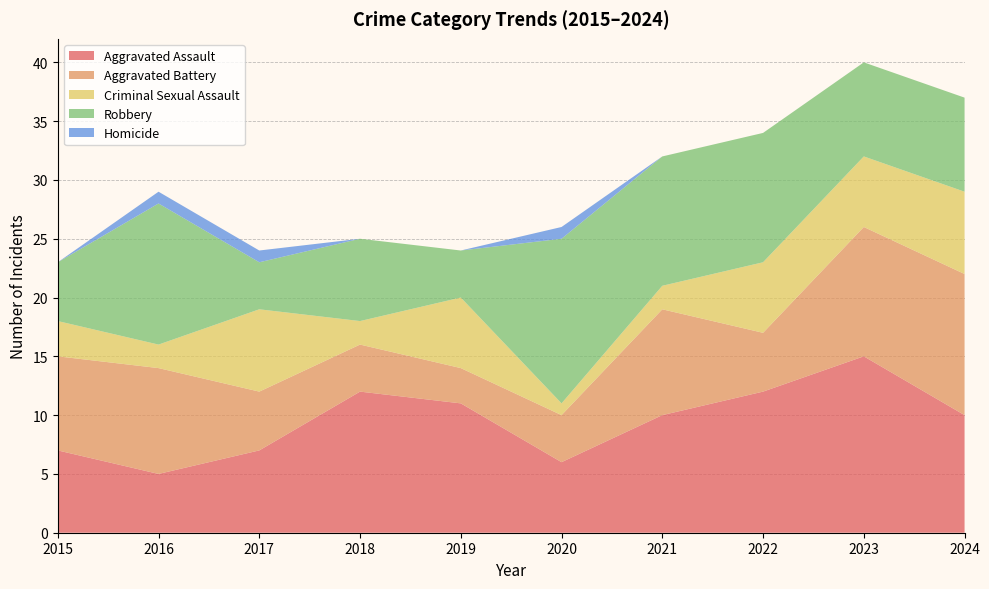

Reading left to right, list all the values displayed in this chart.

Aggravated Assault: 7	5	7	12	11	6	10	12	15	10
Aggravated Battery: 8	9	5	4	3	4	9	5	11	12
Criminal Sexual Assault: 3	2	7	2	6	1	2	6	6	7
Robbery: 5	12	4	7	4	14	11	11	8	8
Homicide: 0	1	1	0	0	1	0	0	0	0